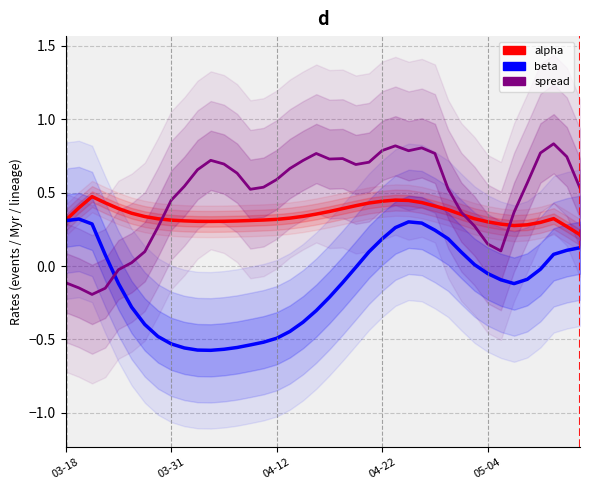

At which category is the sum across all series the highest?

26